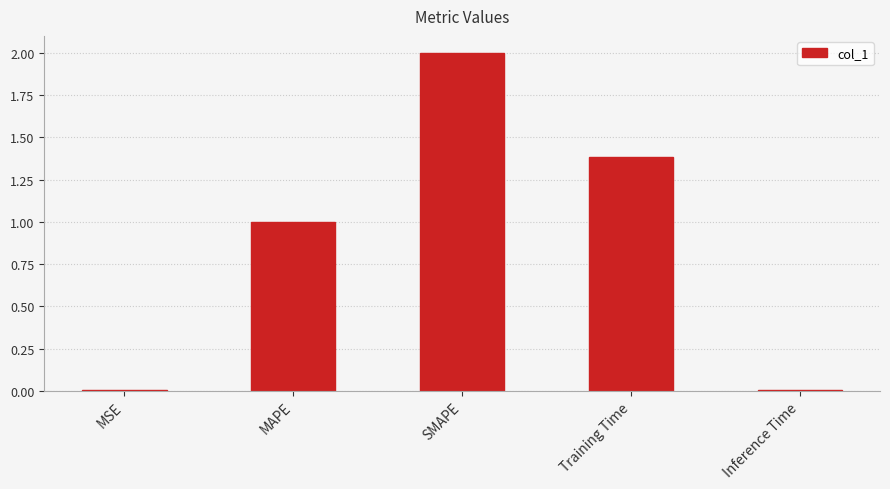

Which category has the highest value across all series?

SMAPE